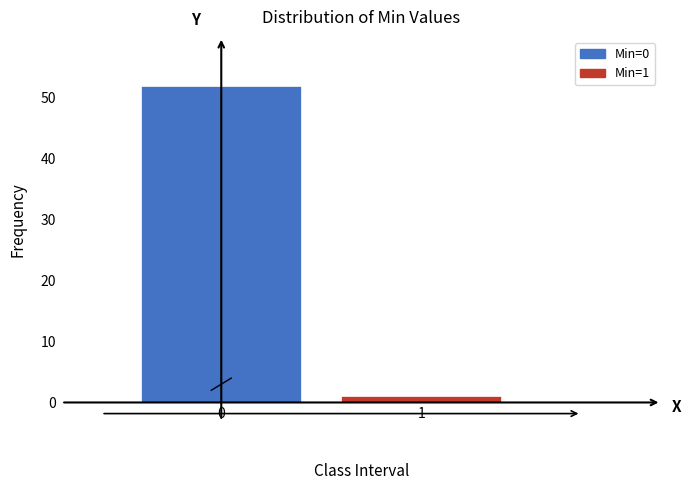

Reading left to right, what are all the values shown in this chart?

52	1